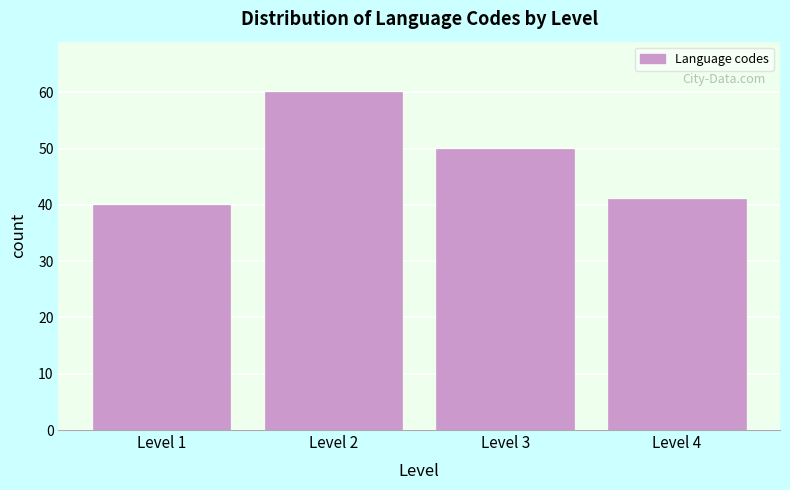

Reading left to right, what are all the values shown in this chart?

40	60	50	41